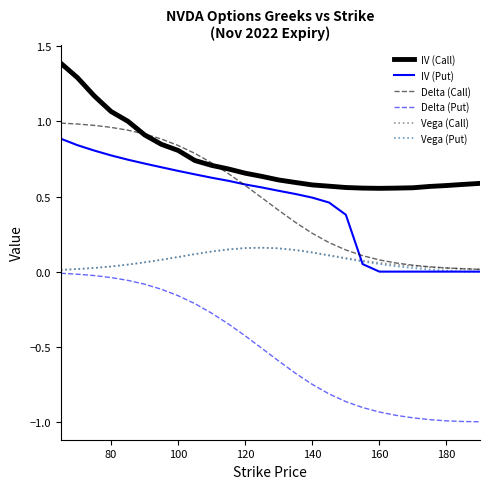

Which series has the largest range (max minus min)?

Delta (Put)